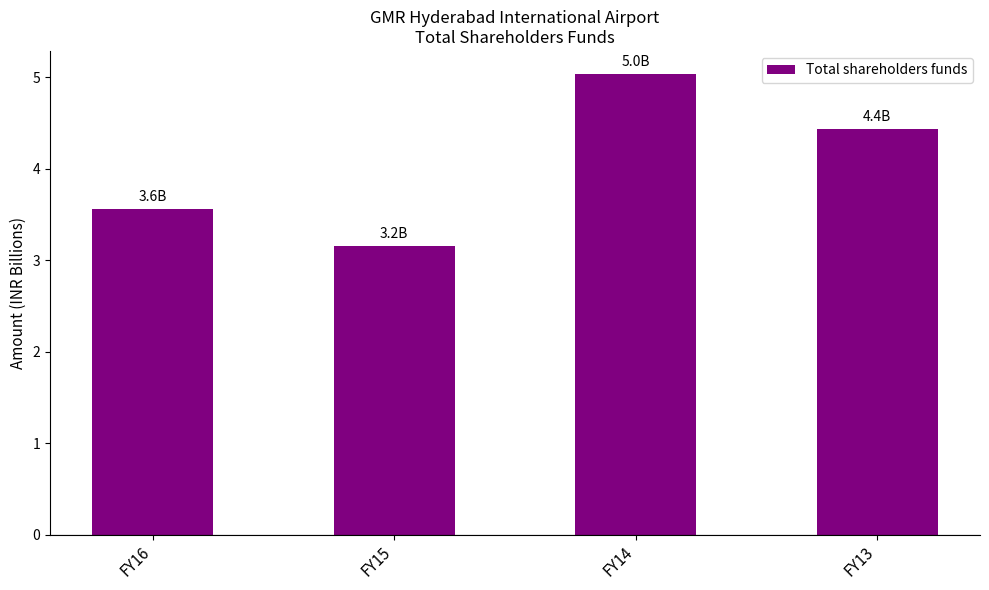

Where does the data first go above 4?

FY14